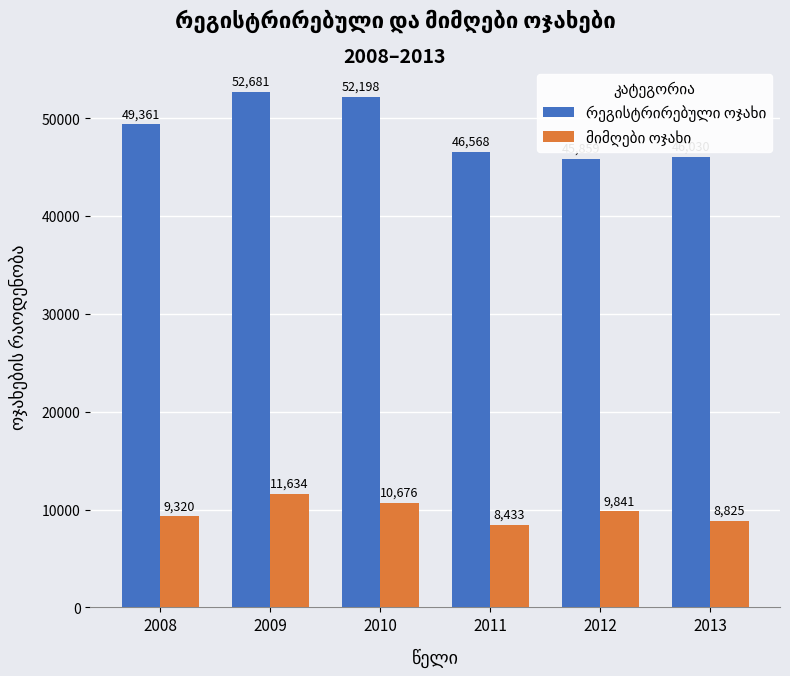

At which category is the sum across all series the highest?

2009